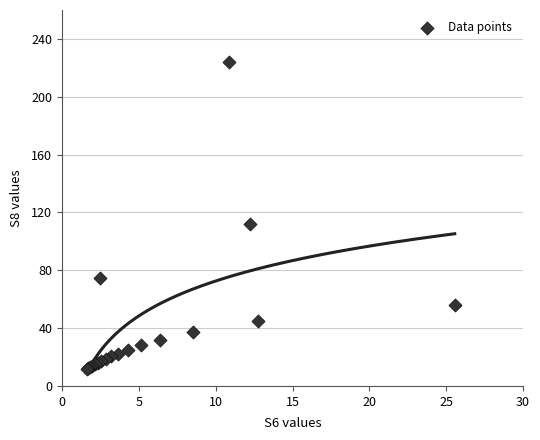

What Y value in the scatter plot is closest to 117?

112.0